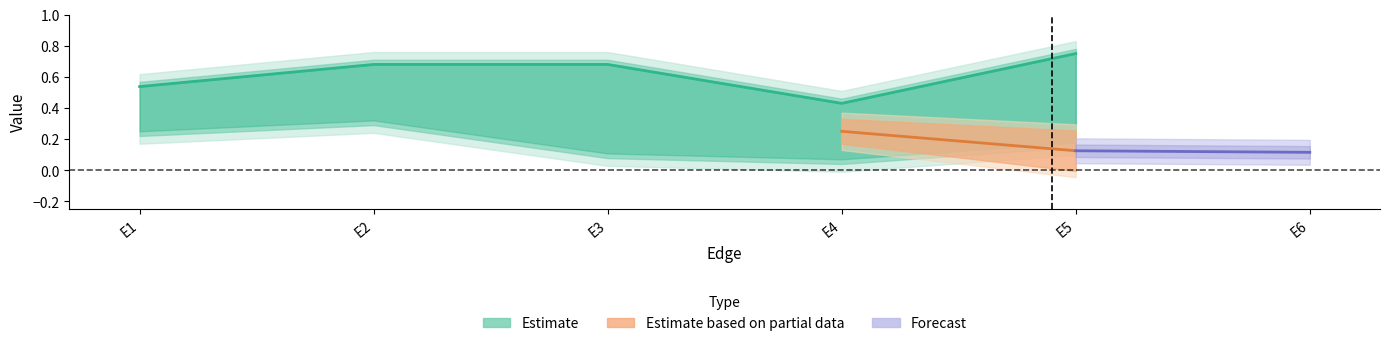

True or false: z has more than 2 points higher than both neighbors.

False